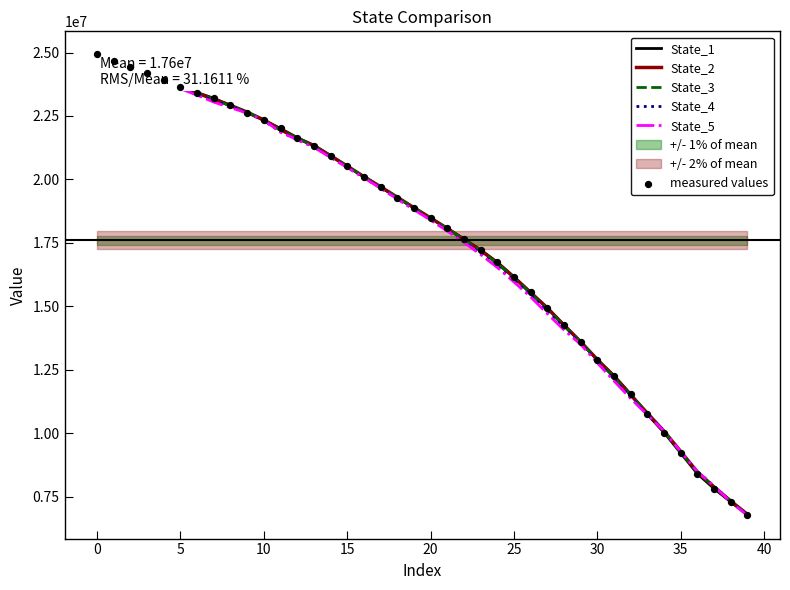

What is the highest value of the State_2 series?

24925909.9